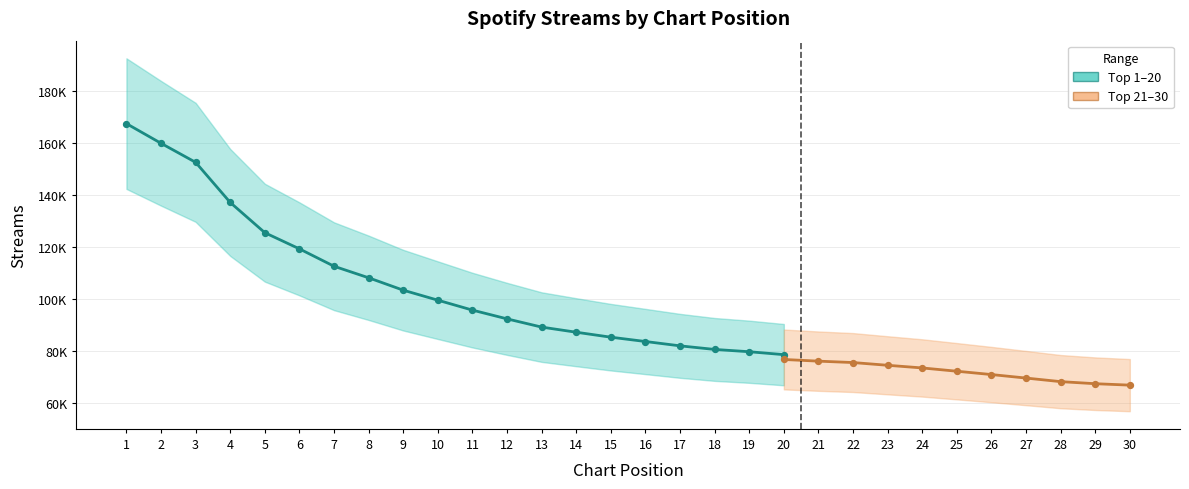

Between 15 and 3, which is larger?

3